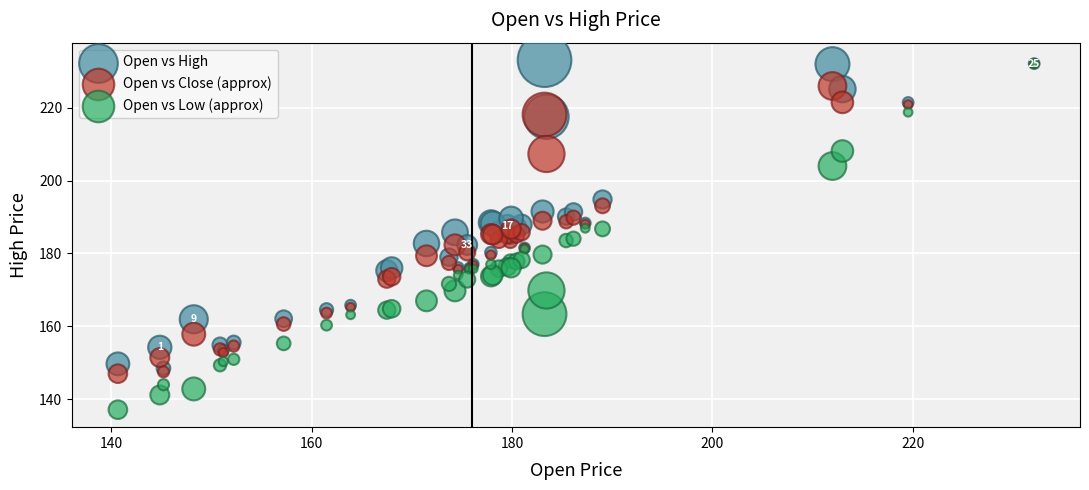

Which series has the widest spread of Y values?

Open vs Low (approx)